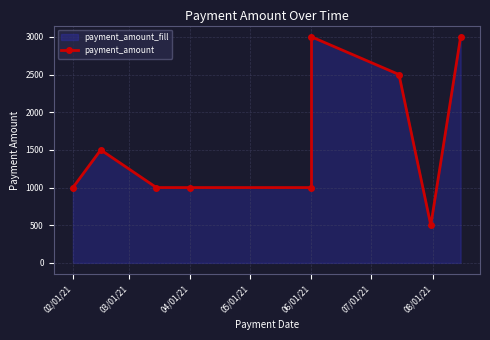

How many lines are shown in the chart?

1